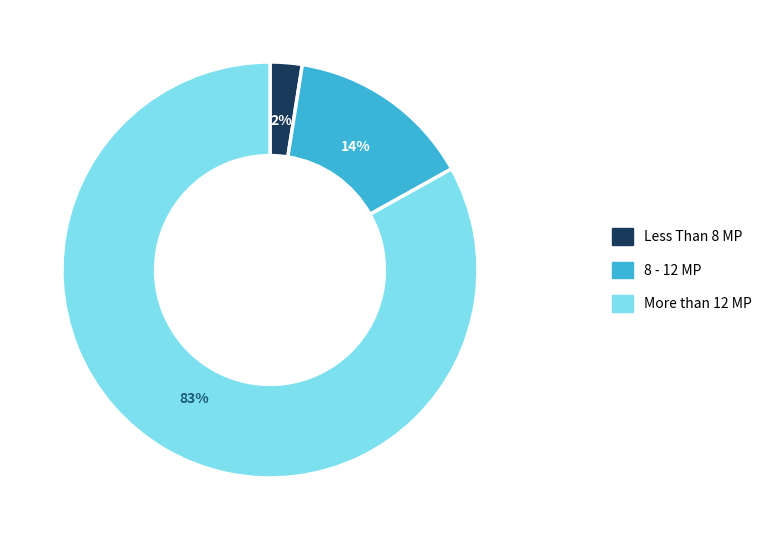

Which slice is the smallest?

Less Than 8 MP